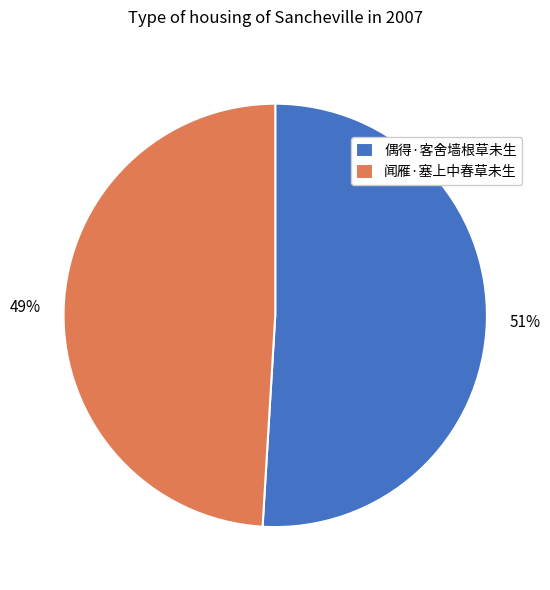

Which slice represents more than half of the pie?

偶得·客舍墙根草未生